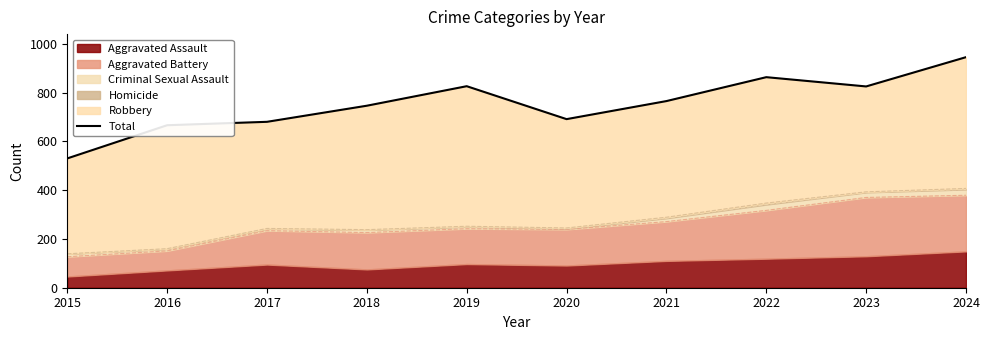

Reading left to right, extract all data points from this chart.

2015=530	2016=666	2017=680	2018=746	2019=826	2020=691	2021=765	2022=863	2023=825	2024=945